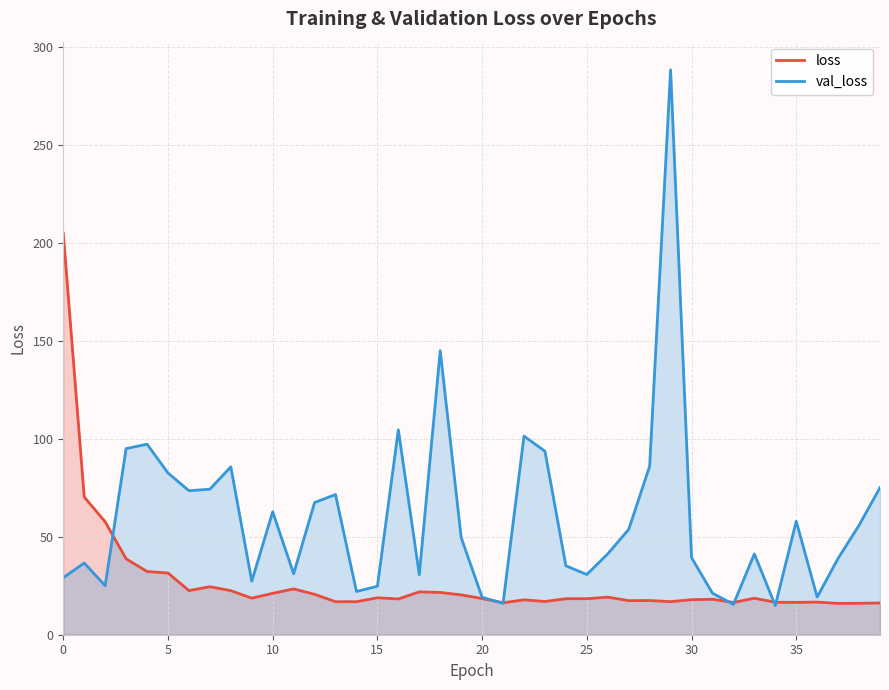

What is the value of the loss point at the 3rd from the left?

57.6